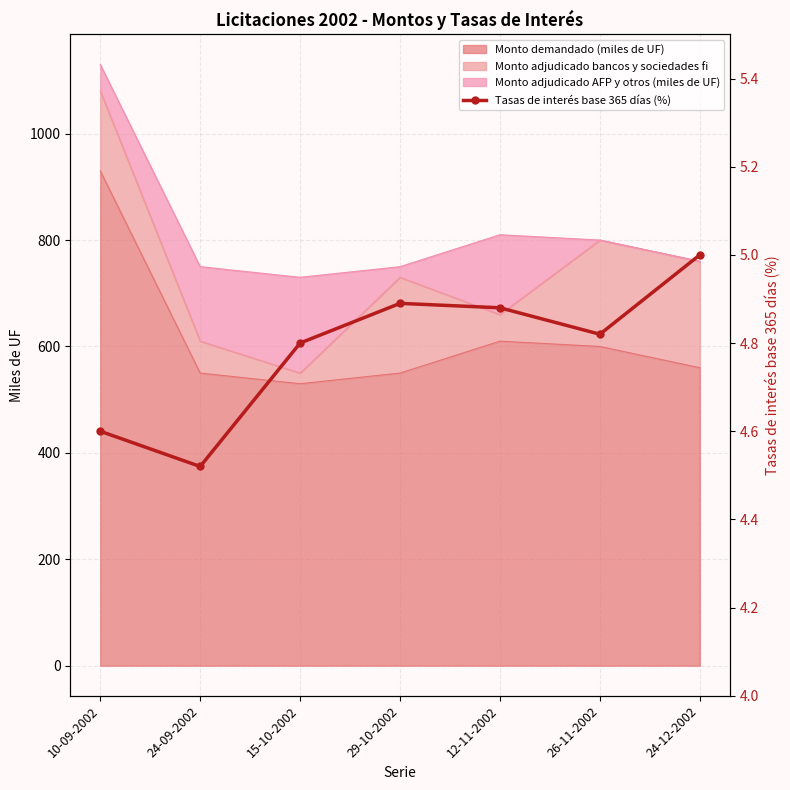

What is the minimum value shown in the chart?

4.5